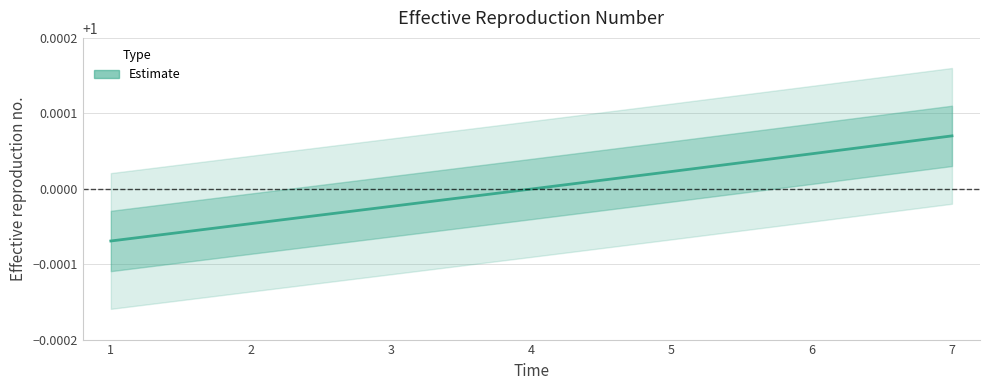

How many lines are shown in the chart?

1